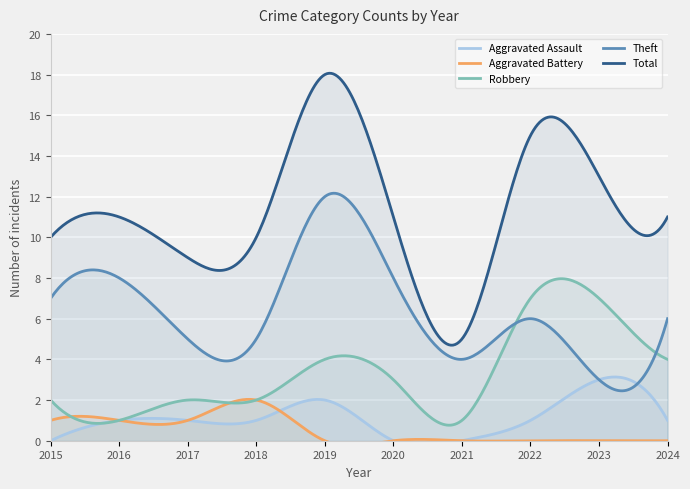

Reading left to right, what are all the values shown in this chart?

Aggravated Assault: 2015=0	2016=1	2017=1	2018=1	2019=2	2020=0	2021=0	2022=1	2023=3	2024=1
Aggravated Battery: 2015=1	2016=1	2017=1	2018=2	2019=0	2020=0	2021=0	2022=0	2023=0	2024=0
Robbery: 2015=2	2016=1	2017=2	2018=2	2019=4	2020=3	2021=1	2022=7	2023=7	2024=4
Theft: 2015=7	2016=8	2017=5	2018=5	2019=12	2020=8	2021=4	2022=6	2023=3	2024=6
Total: 2015=10	2016=11	2017=9	2018=10	2019=18	2020=11	2021=5	2022=15	2023=13	2024=11